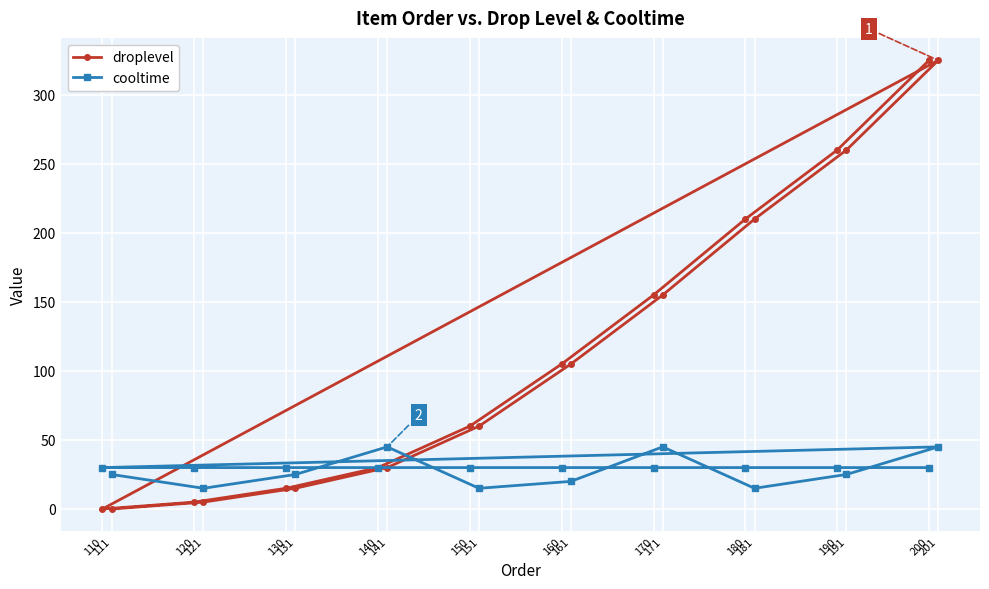

Between which two adjacent categories do droplevel and cooltime first intersect?

141 and 151